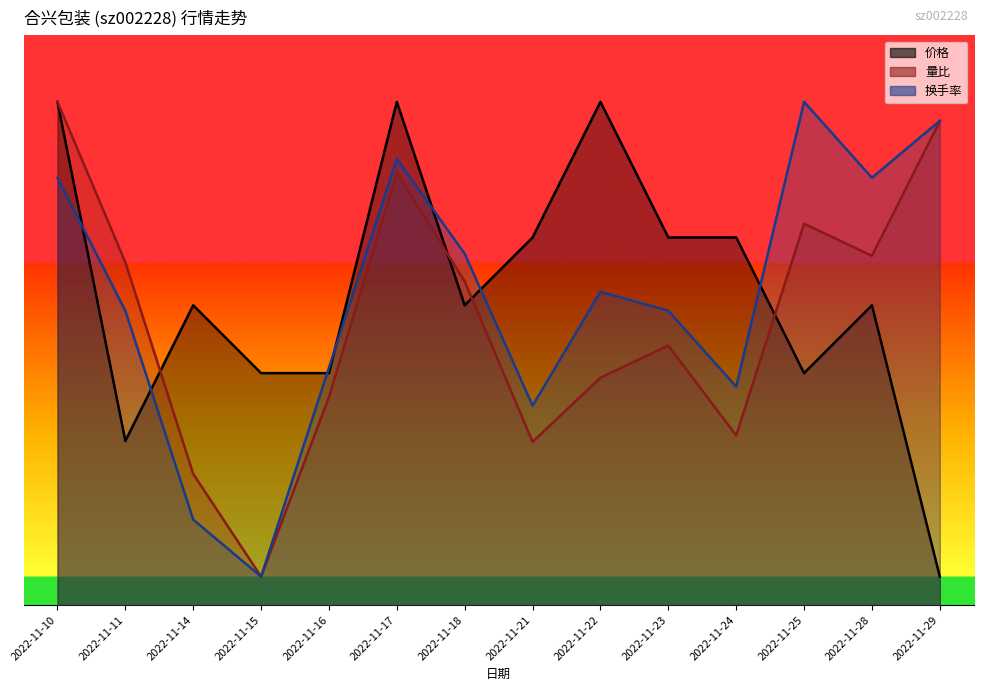

What are all the series names shown in the legend?

价格, 量比, 换手率